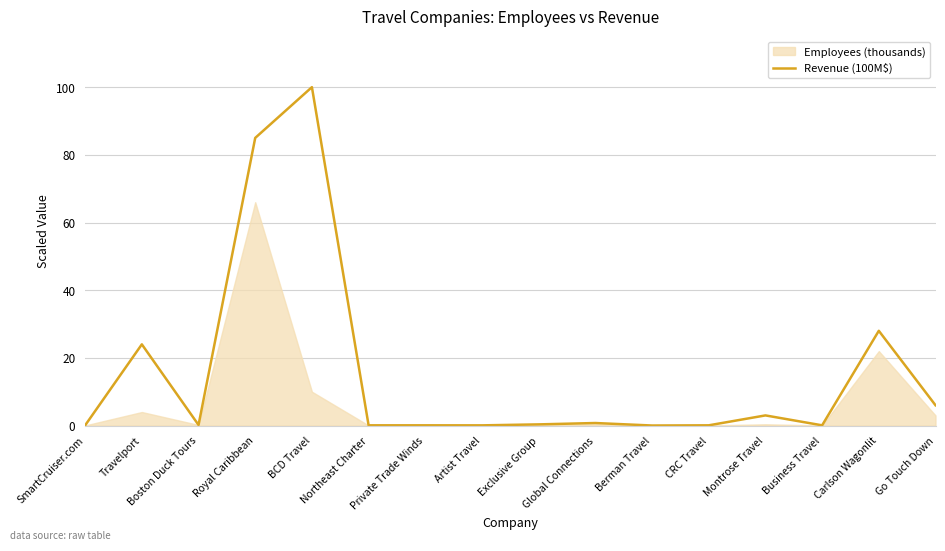

What is the value of the 2nd point from the left?

24.0